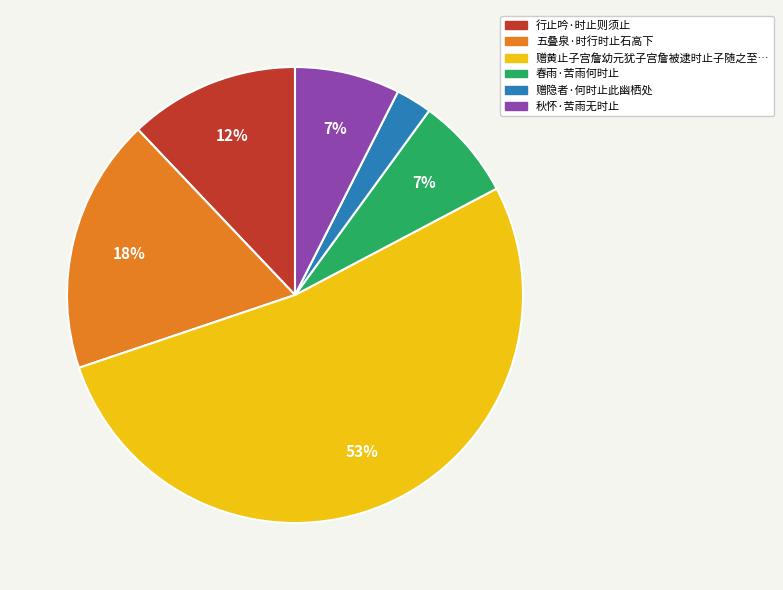

To the nearest percent, what is the average slice percentage?

17%